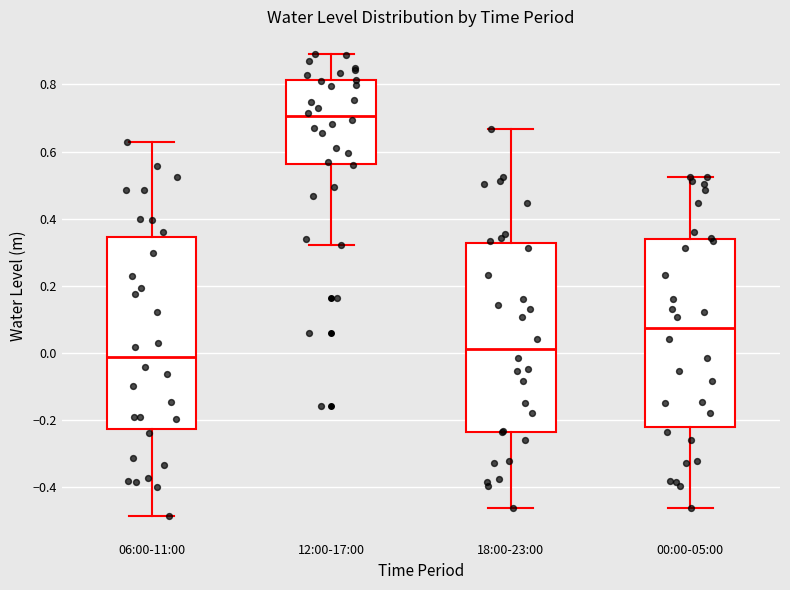

Where does the upper whisker of the box for 00:00-05:00 end on the y-axis? The values are not printed on the chart, so give them approximately, as read against the axis.

0.52